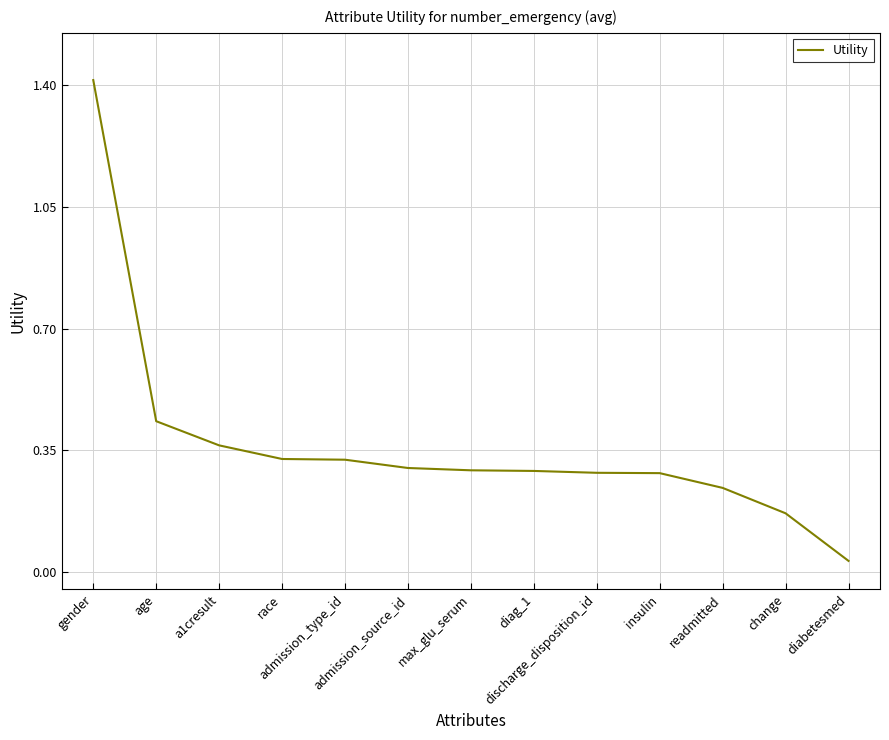

What is the maximum value shown in the chart?

1.4